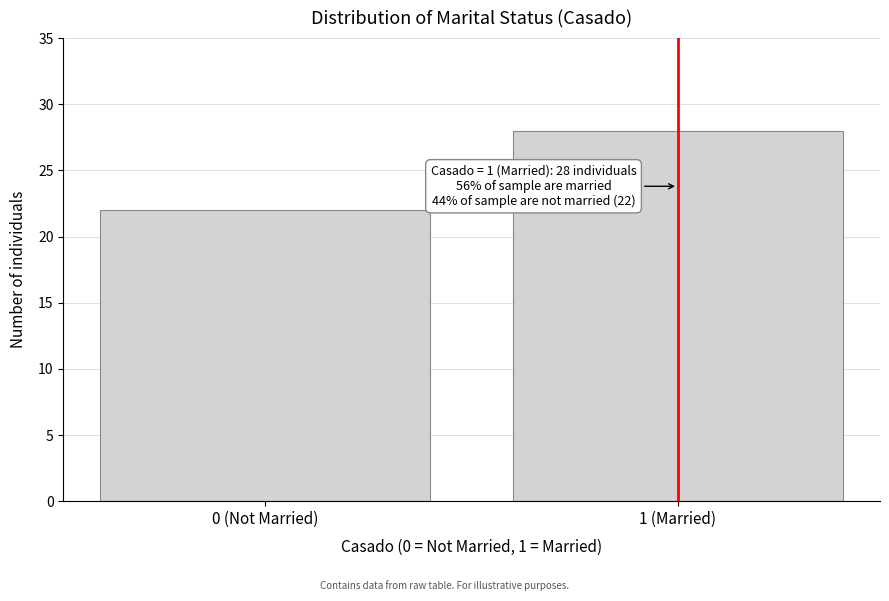

Reading right to left, what are all the values shown in this chart?

1 (Married)=28	0 (Not Married)=22